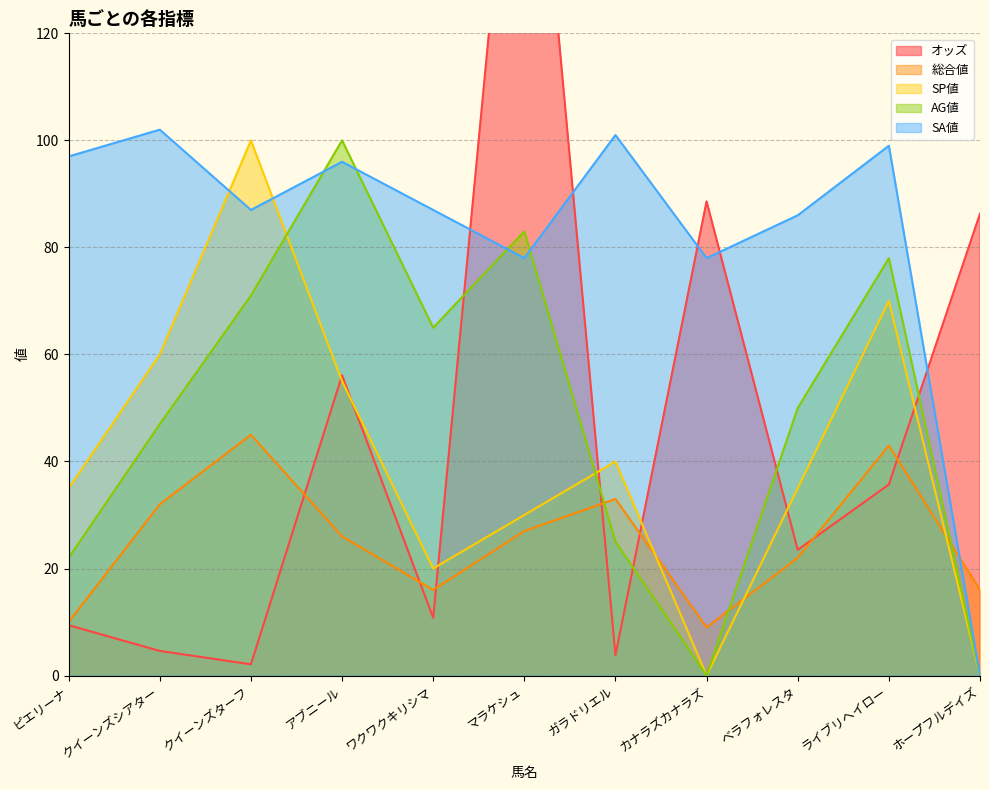

List the labels in order of オッズ value, smallest first.

クイーンズターフ, ガラドリエル, クイーンズシアター, ピエリーナ, ワクワクキリシマ, ベラフォレスタ, ライブリヘイロー, アブニール, ホープフルデイズ, カナラズカナラズ, マラケシュ